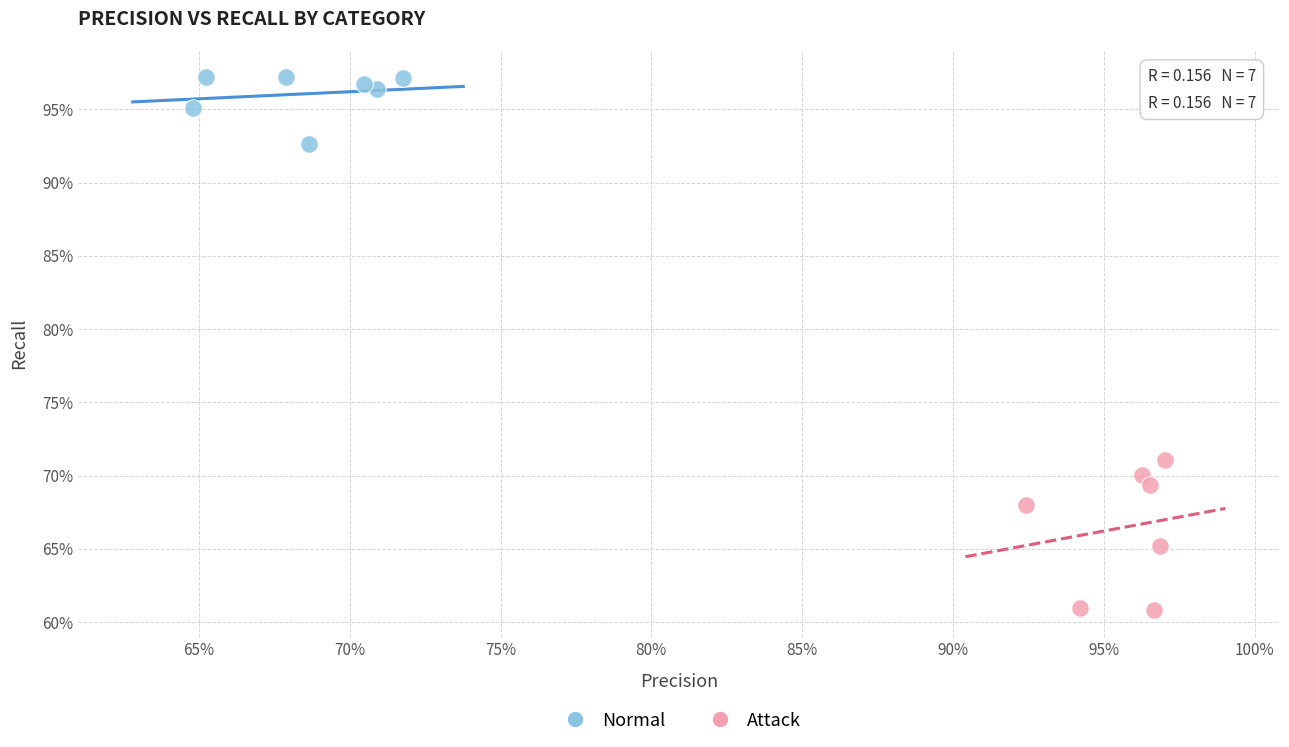

Which series reaches the minimum Y coordinate?

Attack